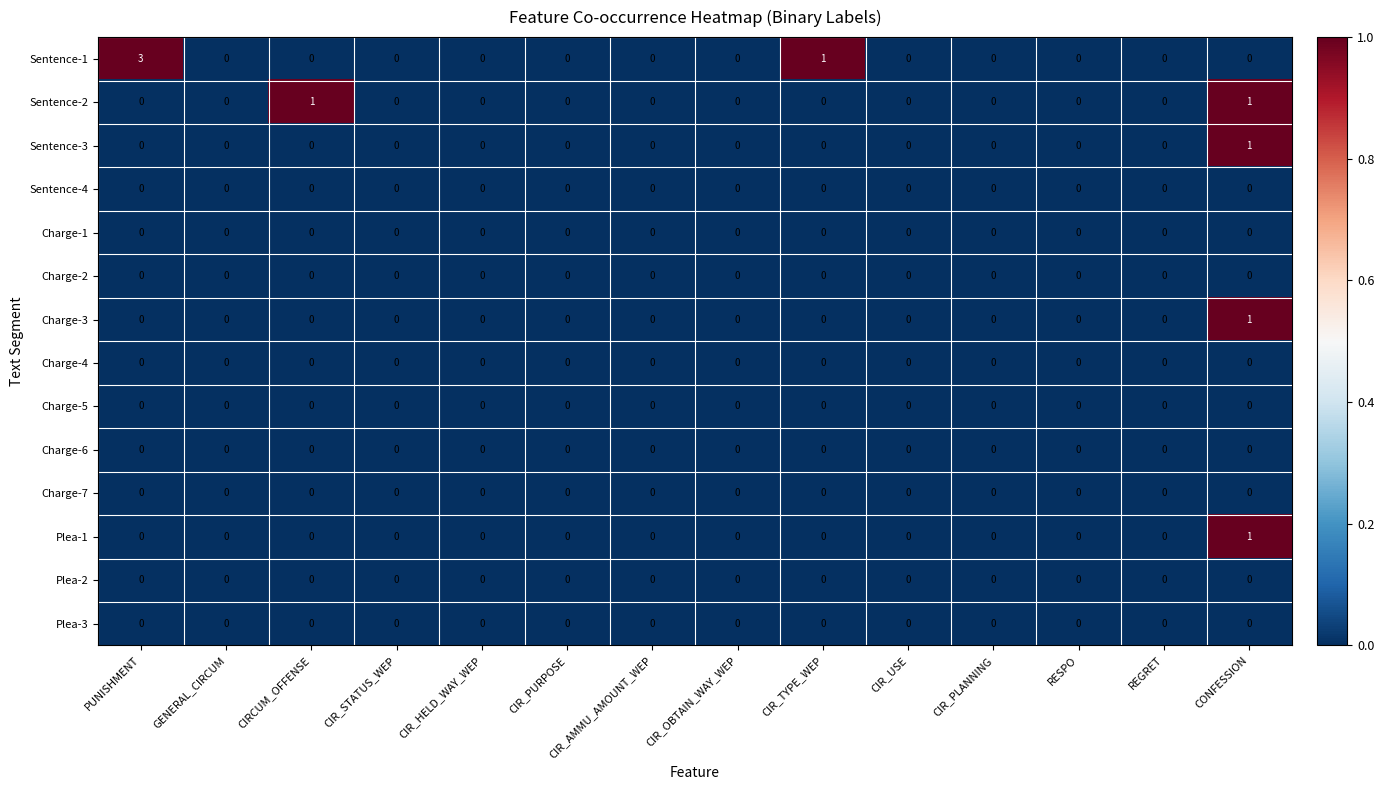

What is the difference between the maximum and minimum values in the Sentence-1 series?

3